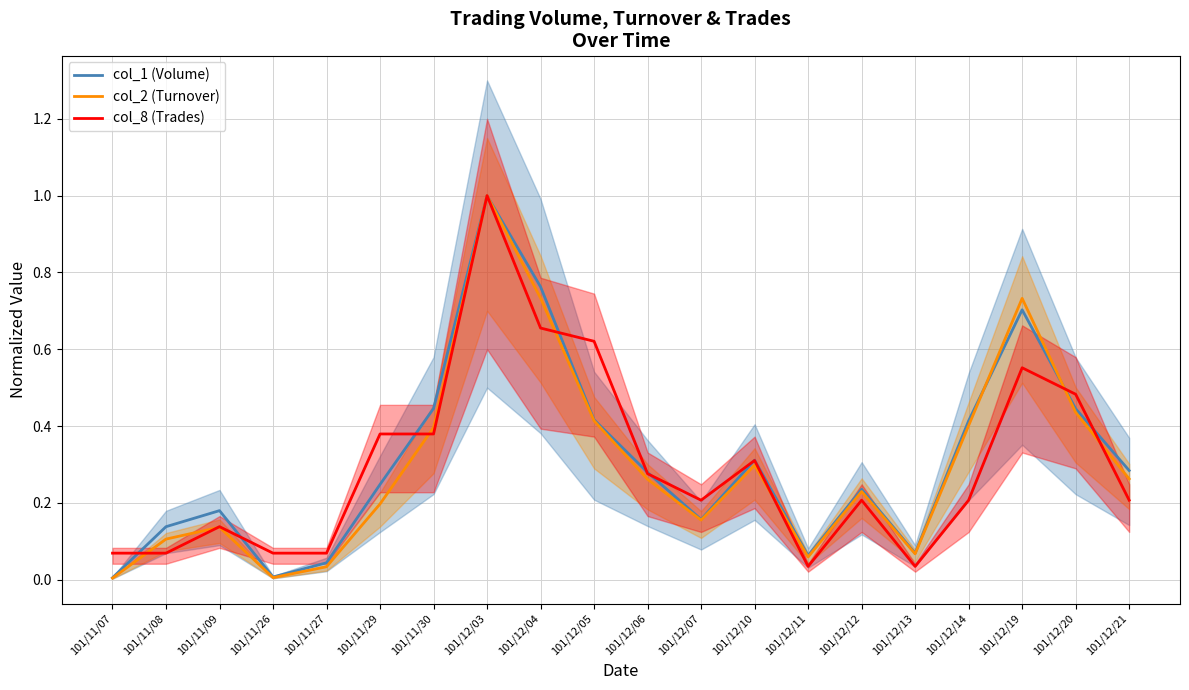

True or false: col_8 (Trades) and col_2 (Turnover) intersect in this chart.

True